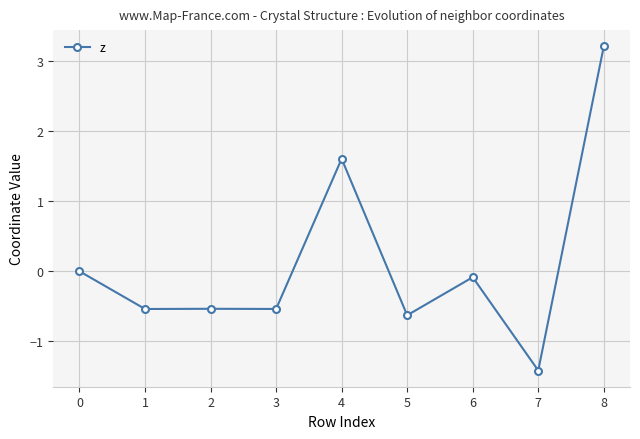

What is the minimum value shown in the chart?

-1.4